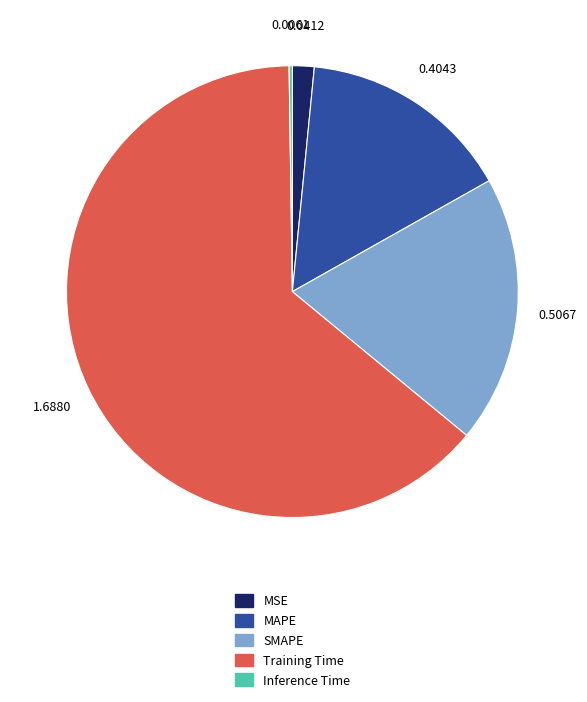

What is the largest slice in the pie chart?

Training Time